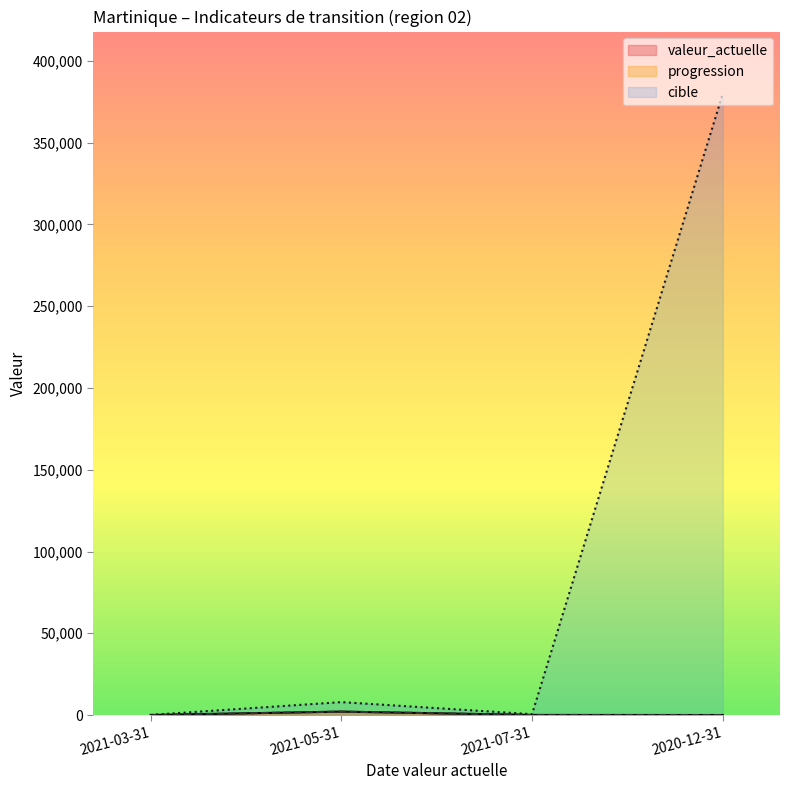

True or false: valeur_actuelle and cible intersect in this chart.

False